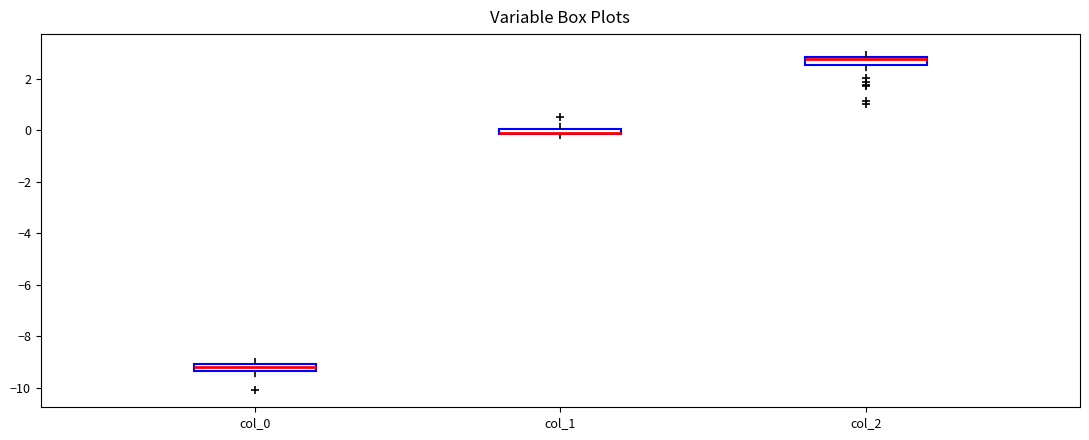

Where is the upper edge of the box for col_1 on the y-axis? The values are not printed on the chart, so give them approximately, as read against the axis.

0.0